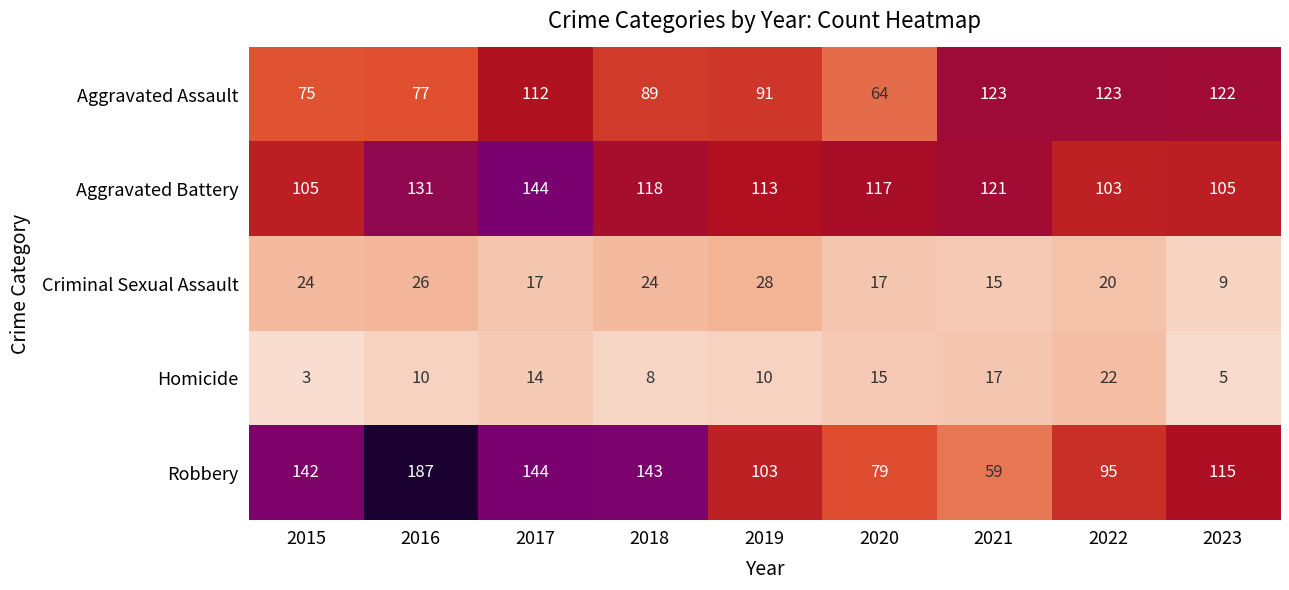

Is it true that Aggravated Battery equals 105 at 2023?

True